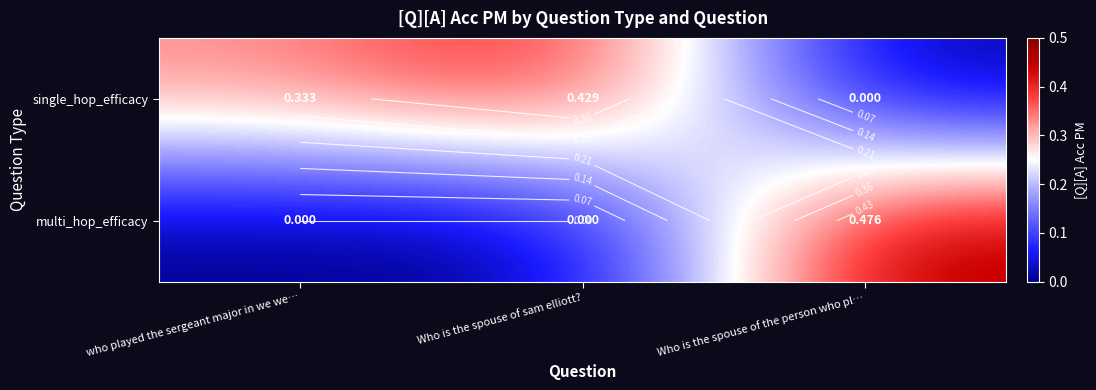

Which series has the largest total across all categories?

single_hop_efficacy